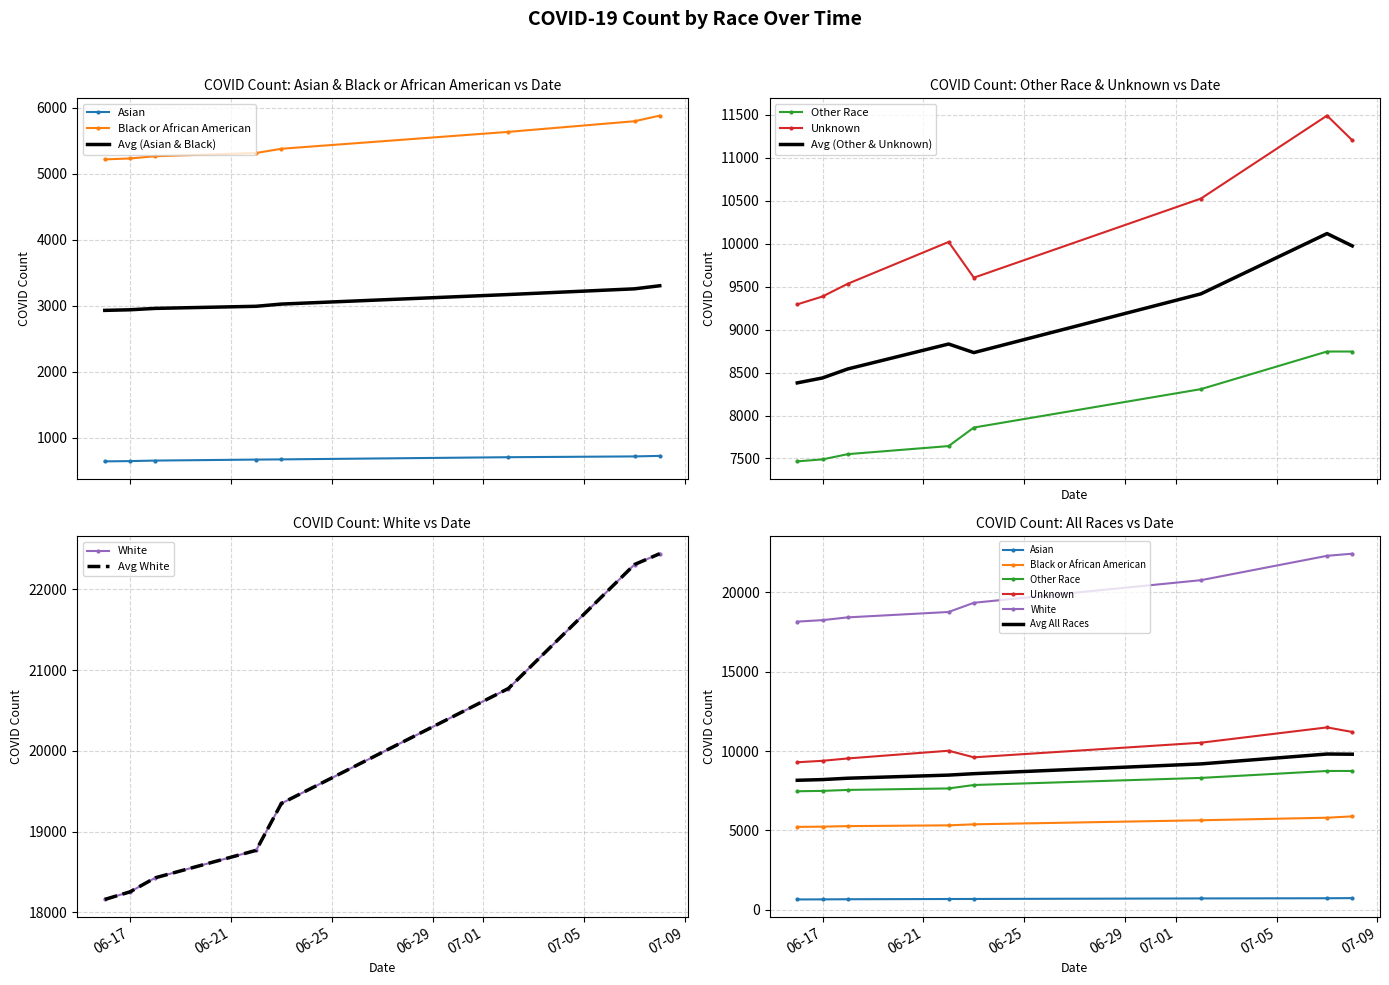

What is the total value across all series at 2020-06-18?

41438